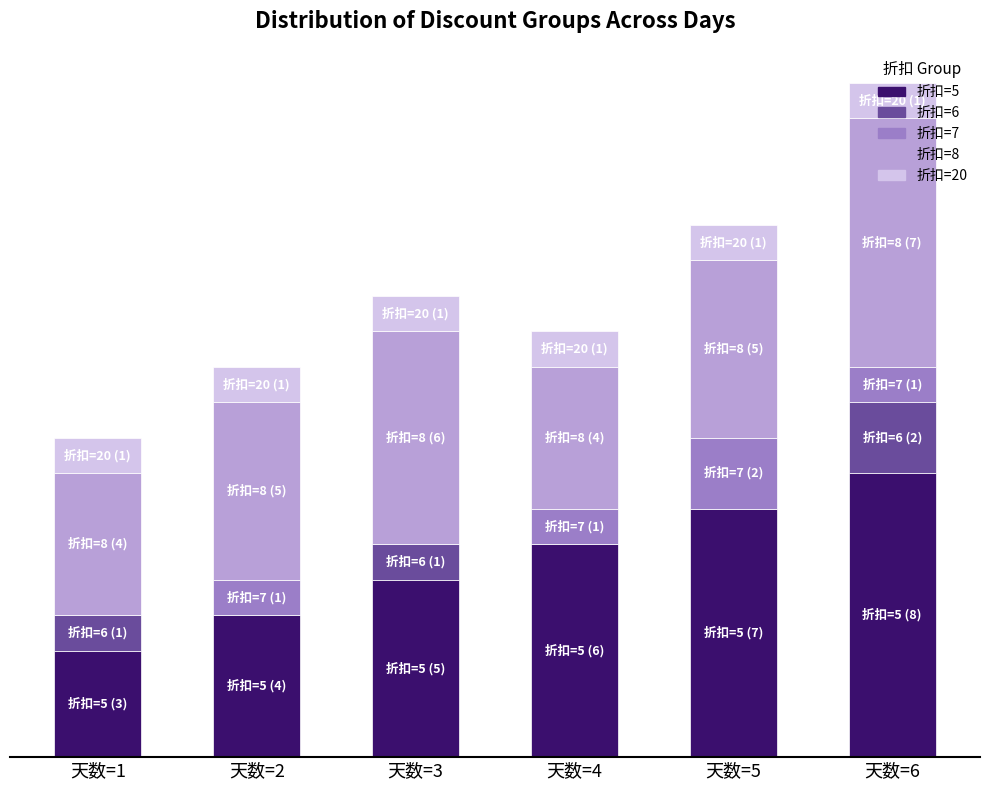

What is the total value across all series at 天数=1?

9